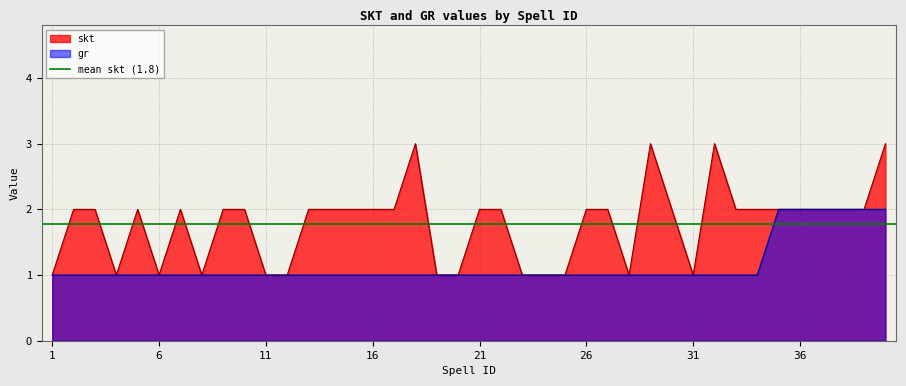

Reading left to right, extract all data points from this chart.

skt: 1	2	2	1	2	1	2	1	2	2	1	1	2	2	2	2	2	3	1	1	2	2	1	1	1	2	2	1	3	2	1	3	2	2	2	2	2	2	2	3
gr: 1	1	1	1	1	1	1	1	1	1	1	1	1	1	1	1	1	1	1	1	1	1	1	1	1	1	1	1	1	1	1	1	1	1	2	2	2	2	2	2